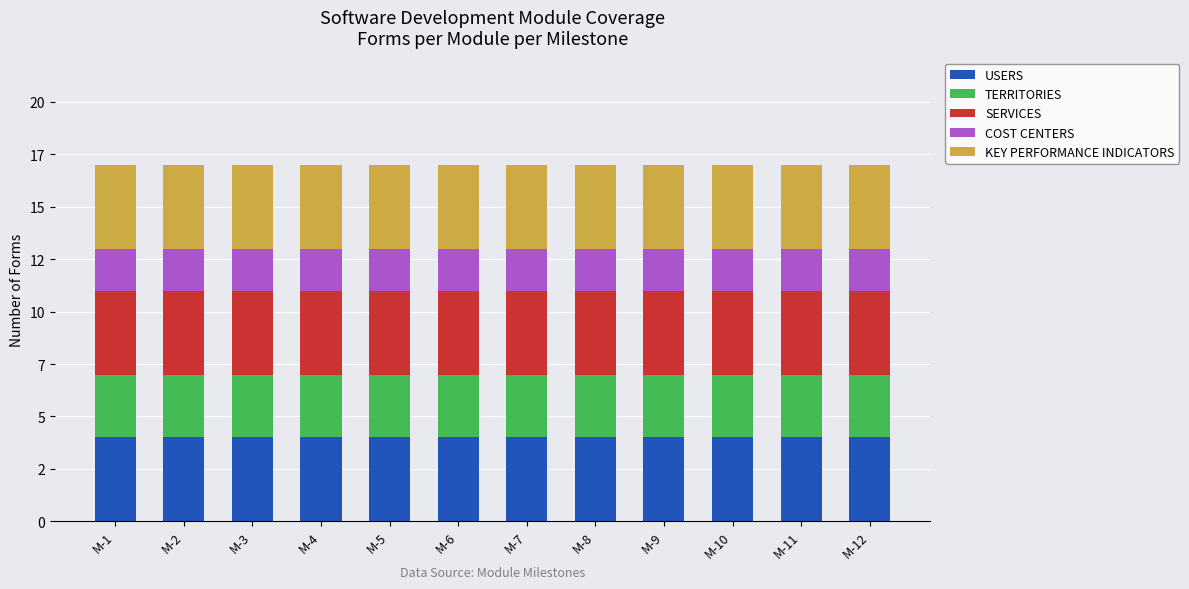

What is the sum of all COST CENTERS values?

24